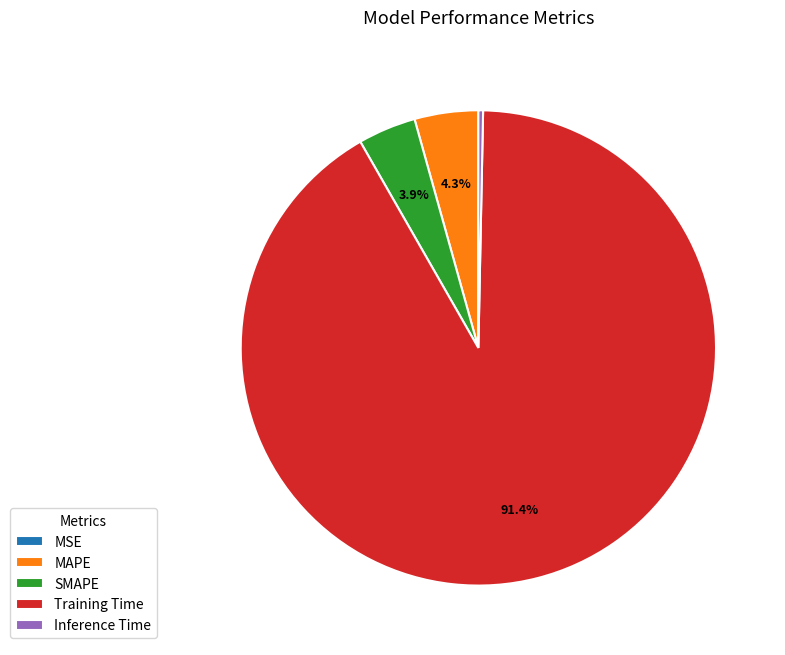

Which slice represents more than half of the pie?

Training Time